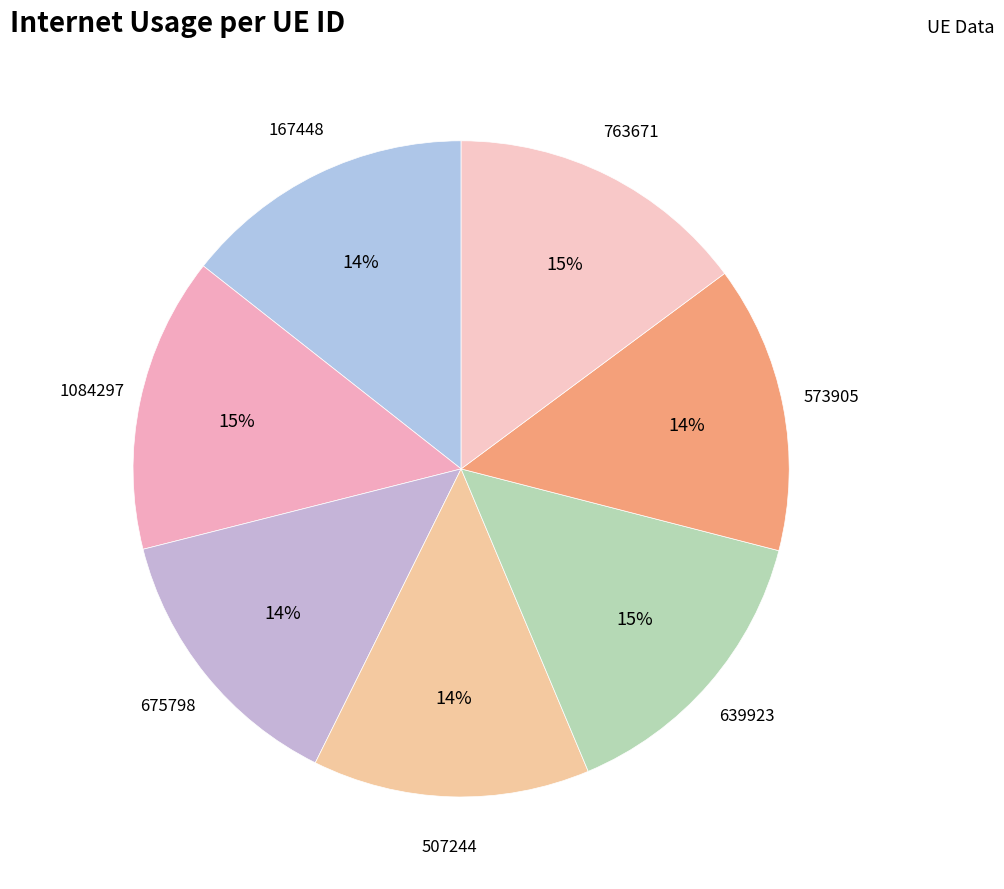

Count the number of slices in the pie.

7